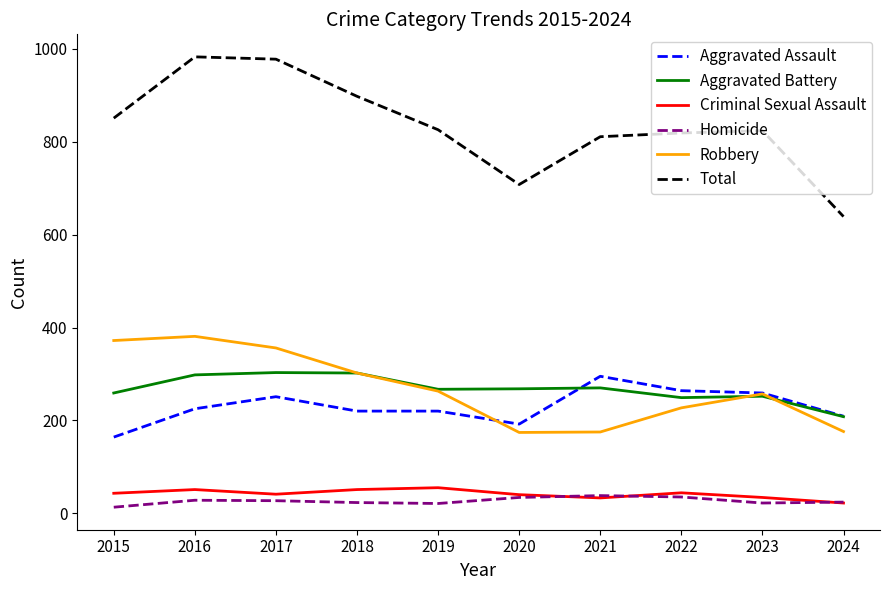

What is the approximate value of Homicide at 2023?

22